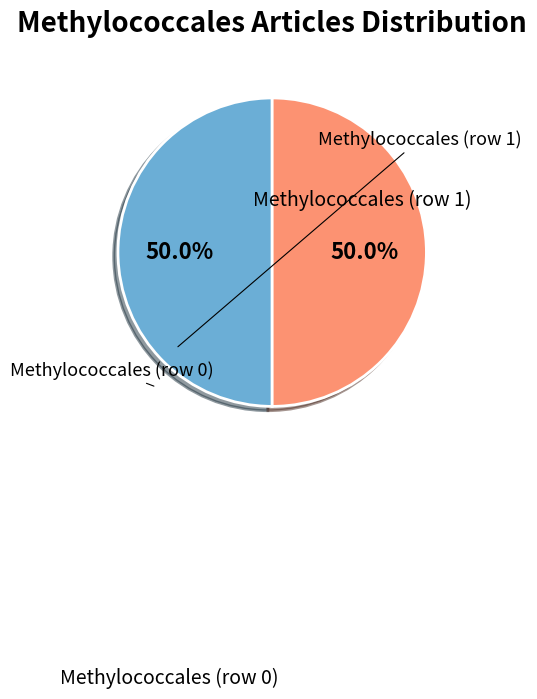

How much of the chart is everything except Methylococcales (row 1)?

50.0%